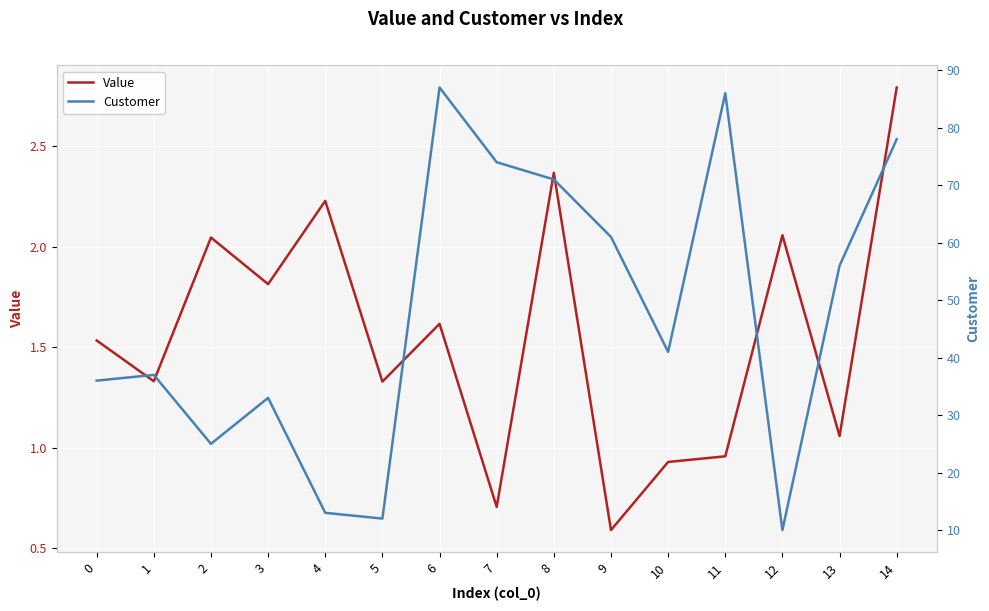

At how many categories does at least one series exceed 45?

7